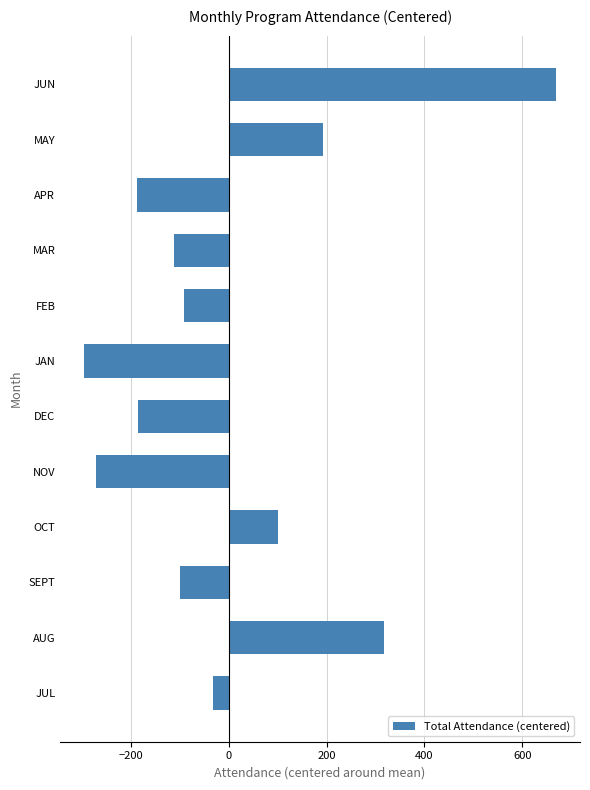

Which has a higher value, DEC or NOV?

DEC